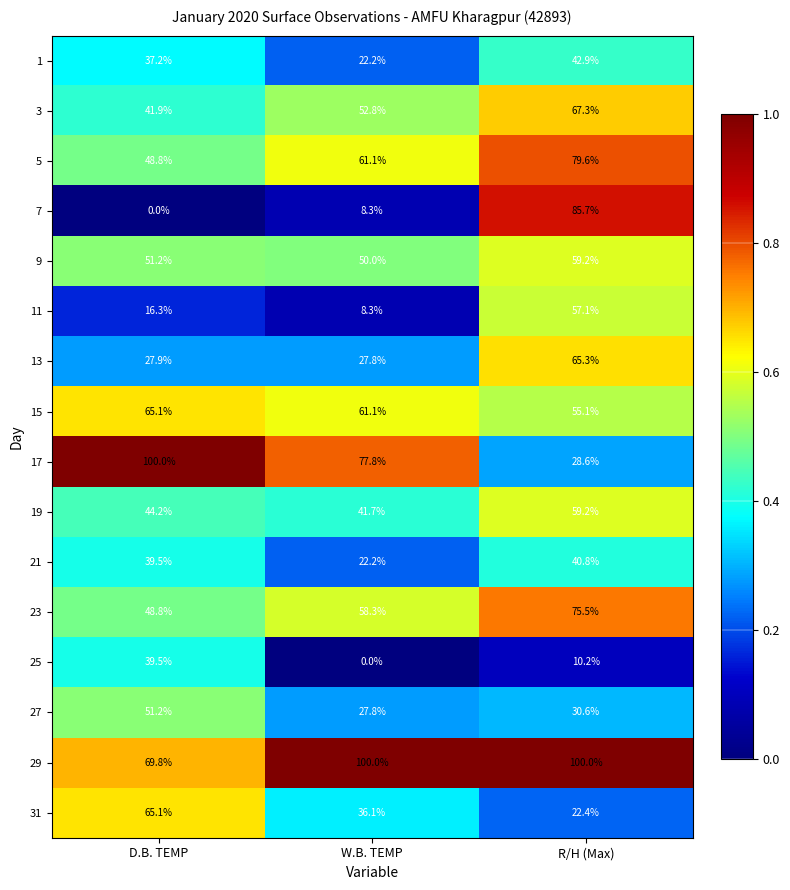

Rank the categories by 21 value from lowest to highest.

W.B. TEMP, D.B. TEMP, R/H (Max)